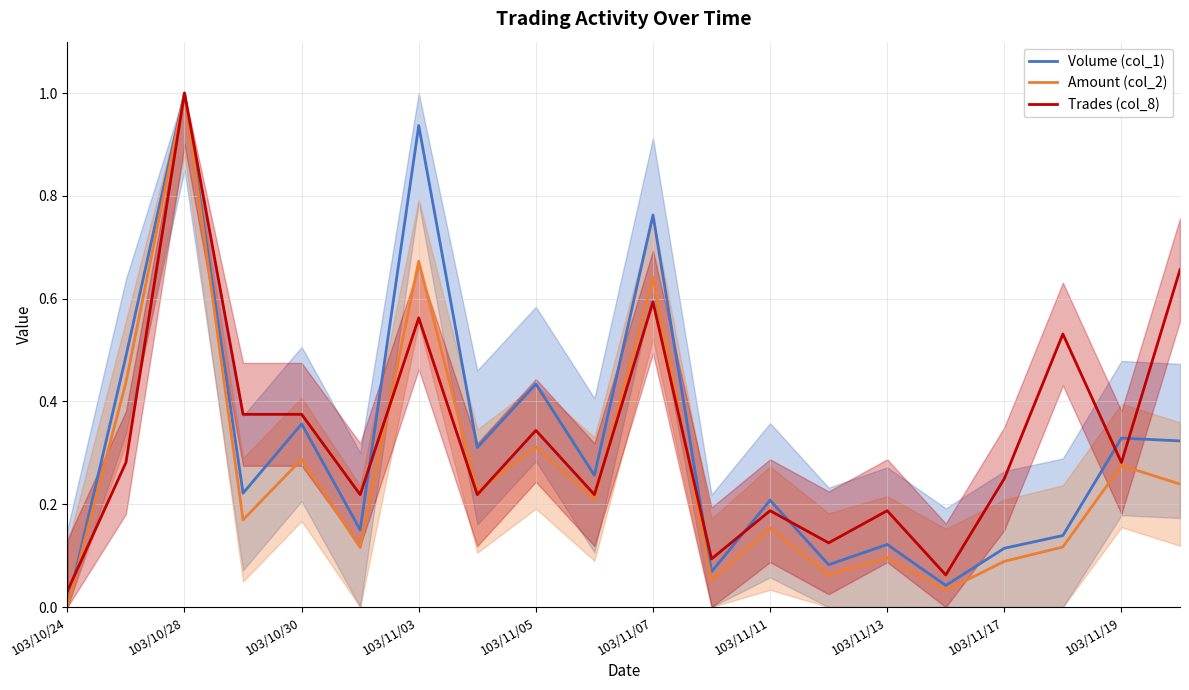

What position from the right is 13?

7